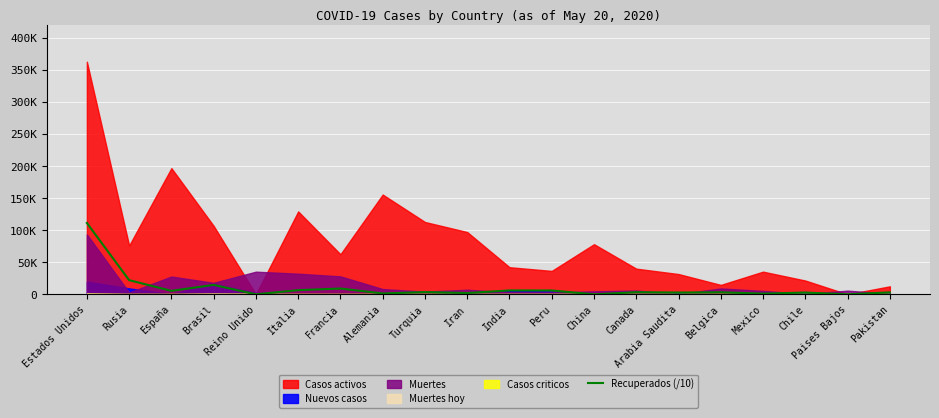

Which has a higher value, Peru or Italia?

Italia